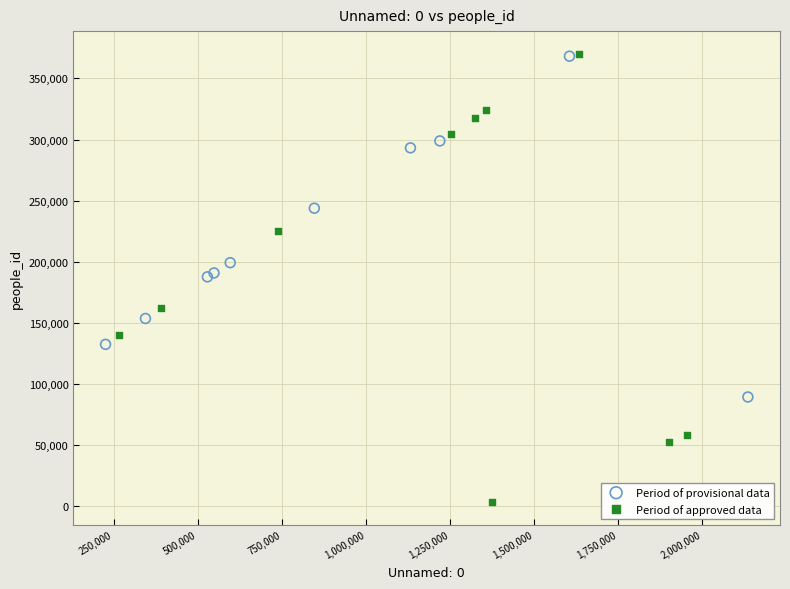

Which series has the largest Y range (max minus min)?

Period of approved data